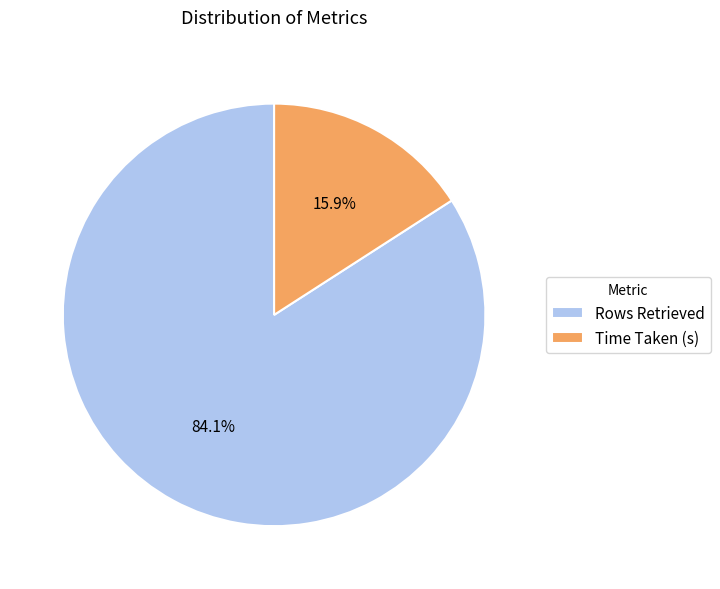

To the nearest percent, what percentage of the pie is Rows Retrieved?

84%